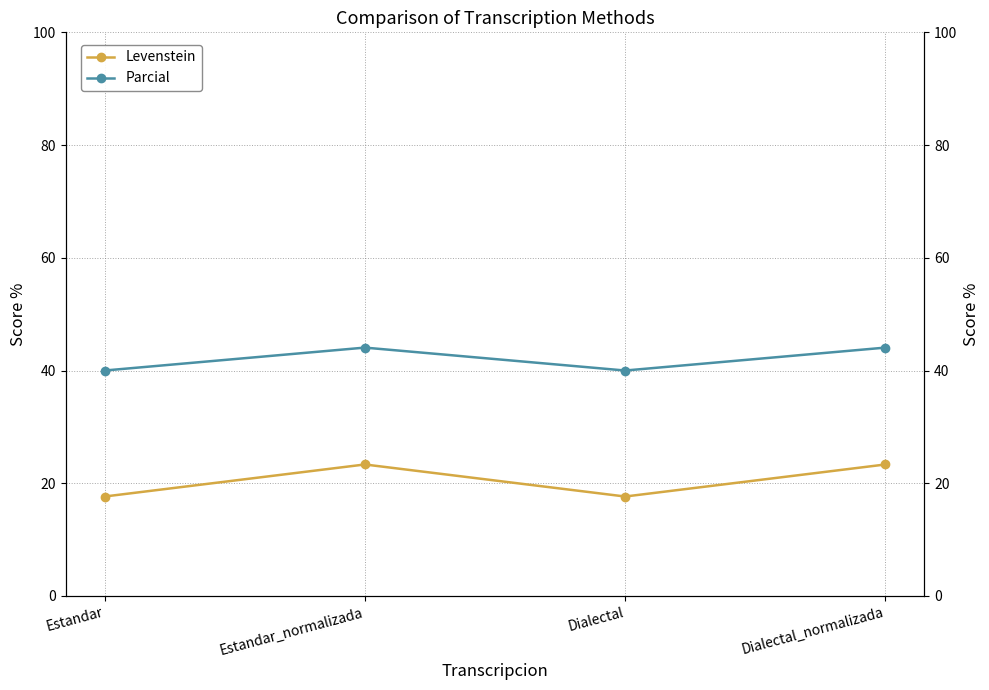

Between Dialectal and Estandar, which is larger?

Dialectal